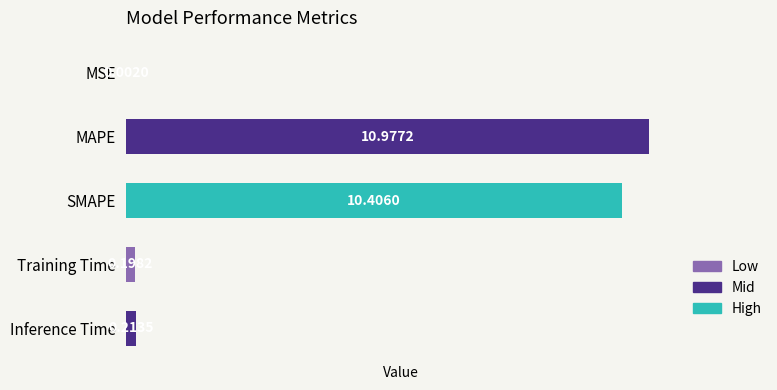

How many distinct data groups are displayed?

1